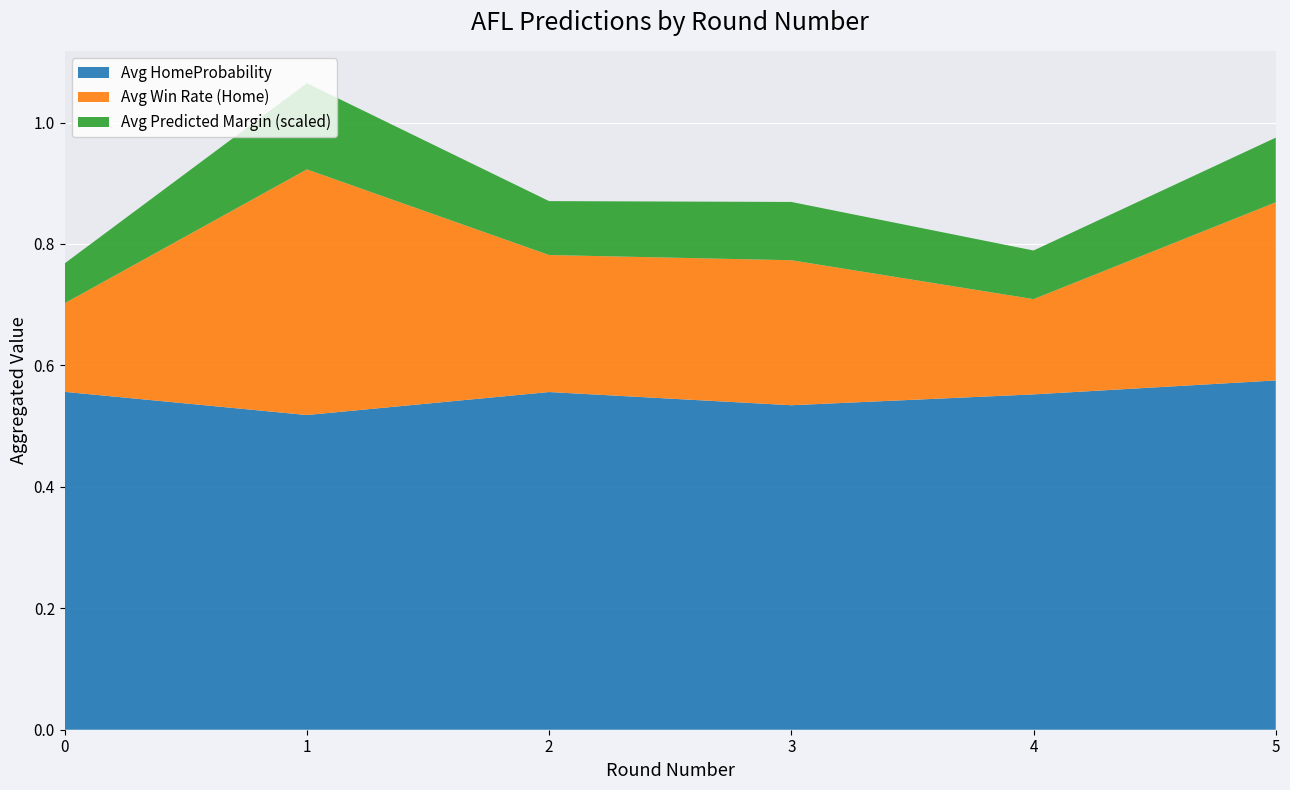

The Avg HomeProbability series shows 0.7 at 1. True or false?

False